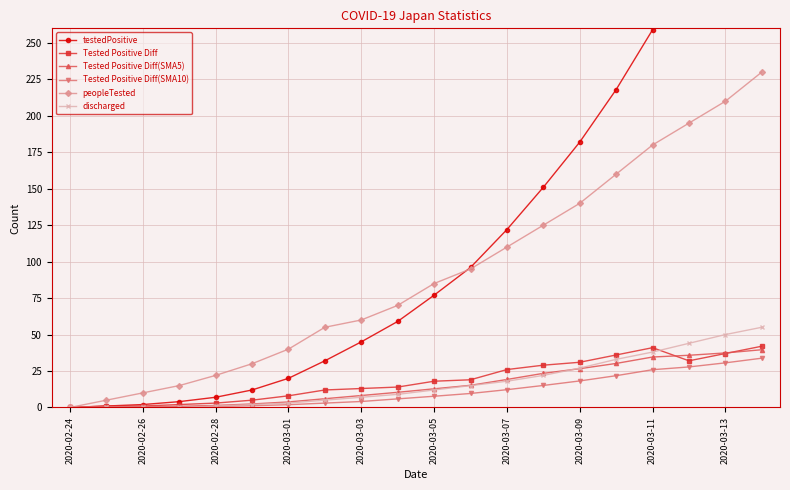

What is the average value of the Tested Positive Diff(SMA10) series?

11.0